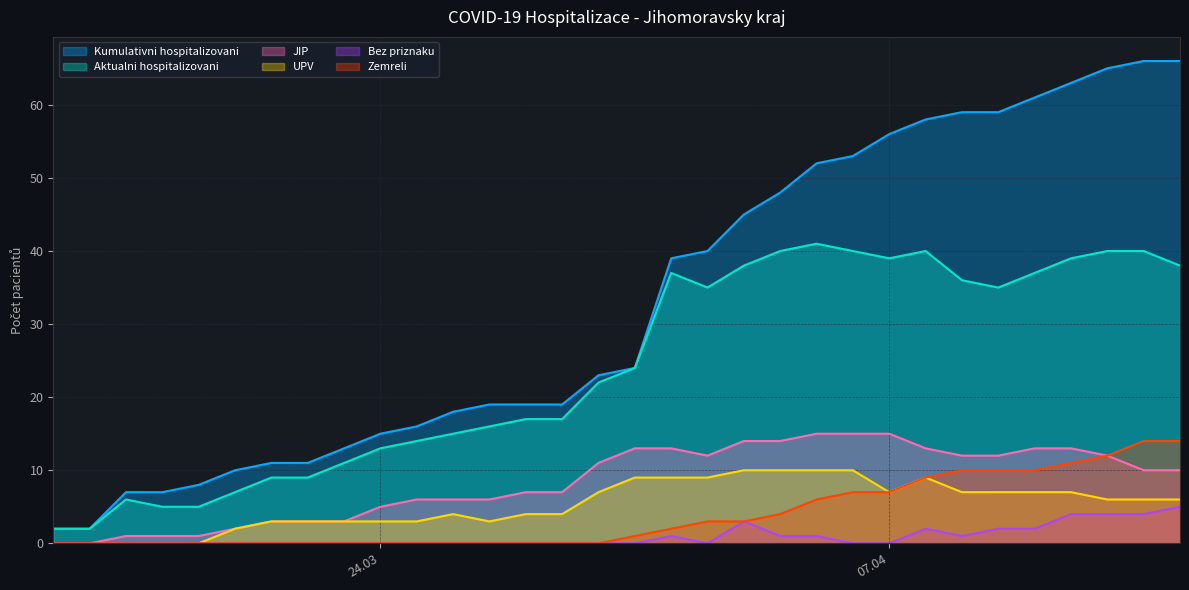

Reading left to right, list all the values displayed in this chart.

Kumulativni hospitalizovani: 2	2	7	7	8	10	11	11	13	15	16	18	19	19	19	23	24	39	40	45	48	52	53	56	58	59	59	61	63	65	66	66
Aktualni hospitalizovani: 2	2	6	5	5	7	9	9	11	13	14	15	16	17	17	22	24	37	35	38	40	41	40	39	40	36	35	37	39	40	40	38
JIP: 0	0	1	1	1	2	3	3	3	5	6	6	6	7	7	11	13	13	12	14	14	15	15	15	13	12	12	13	13	12	10	10
UPV: 0	0	0	0	0	2	3	3	3	3	3	4	3	4	4	7	9	9	9	10	10	10	10	7	9	7	7	7	7	6	6	6
Bez priznaku: 0	0	0	0	0	0	0	0	0	0	0	0	0	0	0	0	0	1	0	3	1	1	0	0	2	1	2	2	4	4	4	5
Zemreli: 0	0	0	0	0	0	0	0	0	0	0	0	0	0	0	0	1	2	3	3	4	6	7	7	9	10	10	10	11	12	14	14